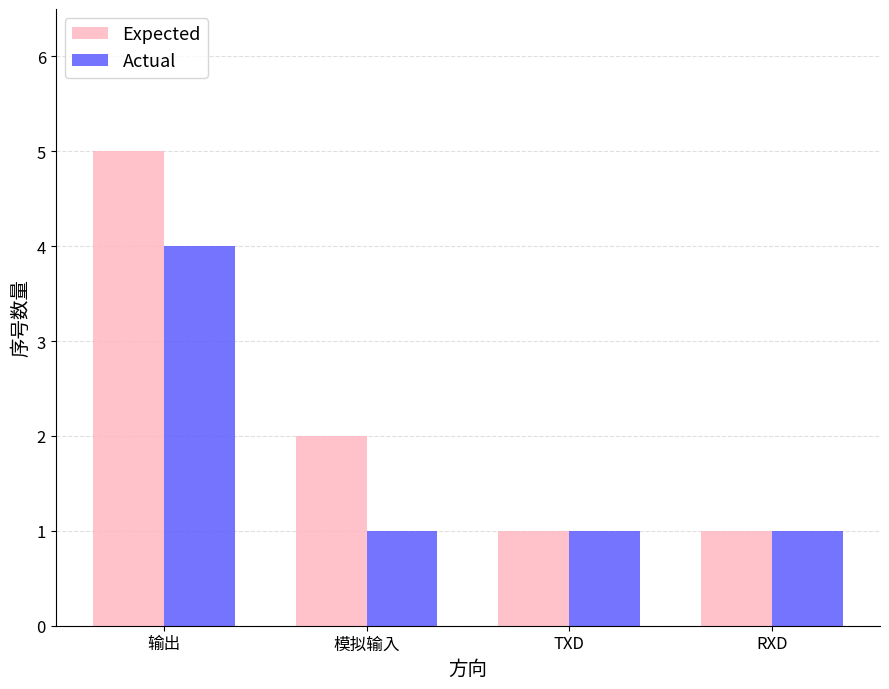

What is the value of the Expected bar at the 3rd from the left?

1